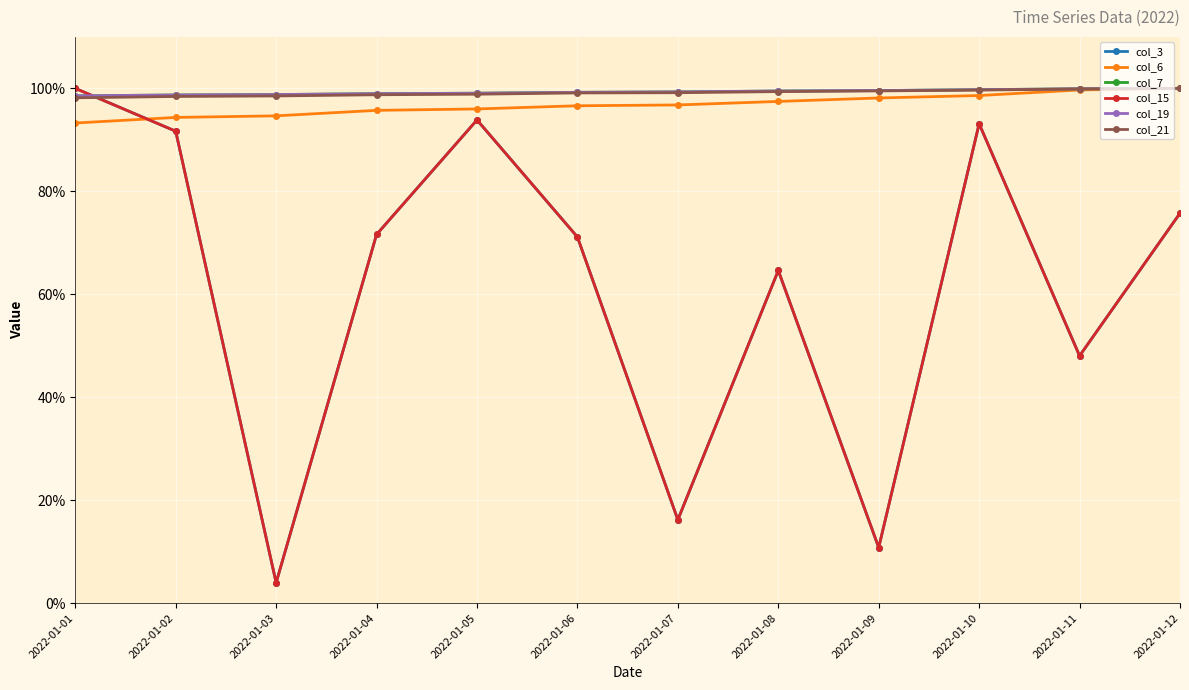

What are all the series names shown in the legend?

col_3, col_6, col_7, col_15, col_19, col_21